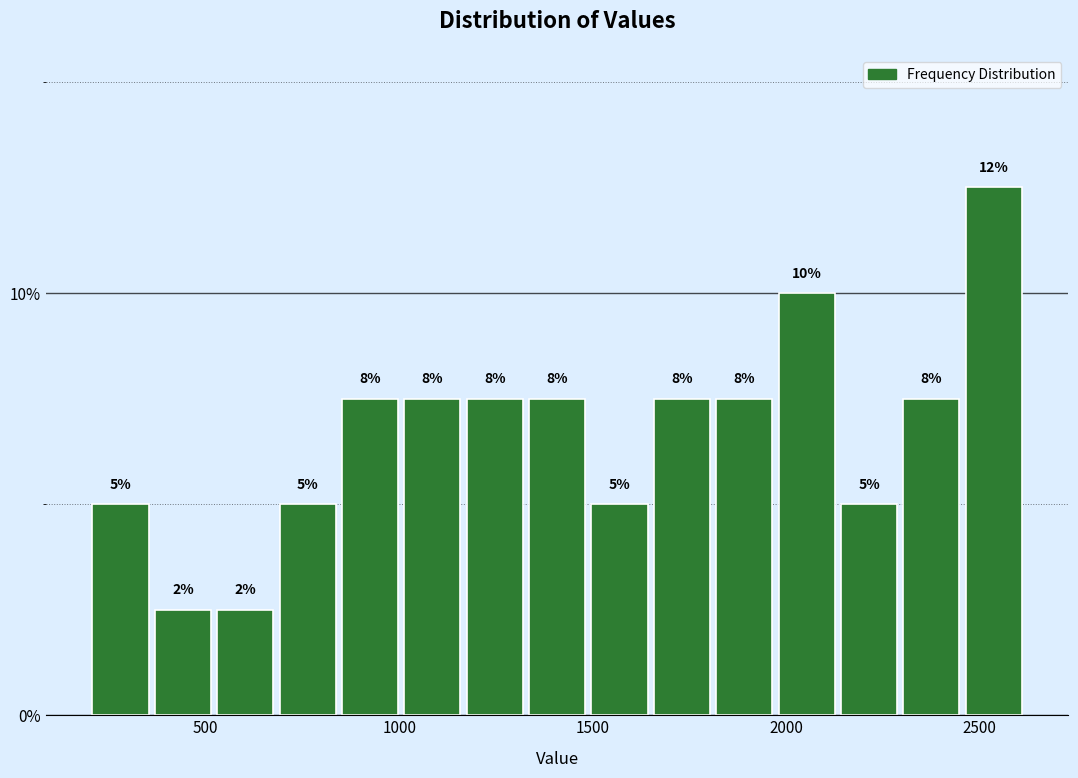

Read against the x-axis, roughly where is the centre of the tallest bar?

2550